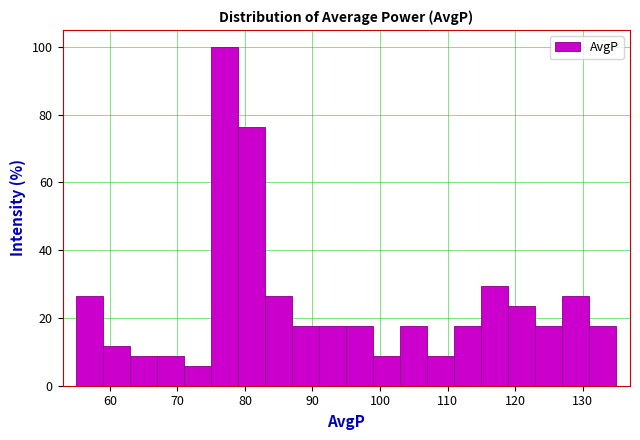

Reading left to right, transcribe this chart: for each bar, give the range it covers on the x-axis and its height. The values are not printed on the chart, so give them approximately, as read against the axis.

55 to 59: 26
59 to 63: 12
63 to 67: 8
67 to 71: 8
71 to 75: 6
75 to 79: 100
79 to 83: 76
83 to 87: 26
87 to 91: 18
91 to 95: 18
95 to 99: 18
99 to 103: 8
103 to 107: 18
107 to 111: 8
111 to 115: 18
115 to 119: 30
119 to 123: 24
123 to 127: 18
127 to 131: 26
131 to 135: 18